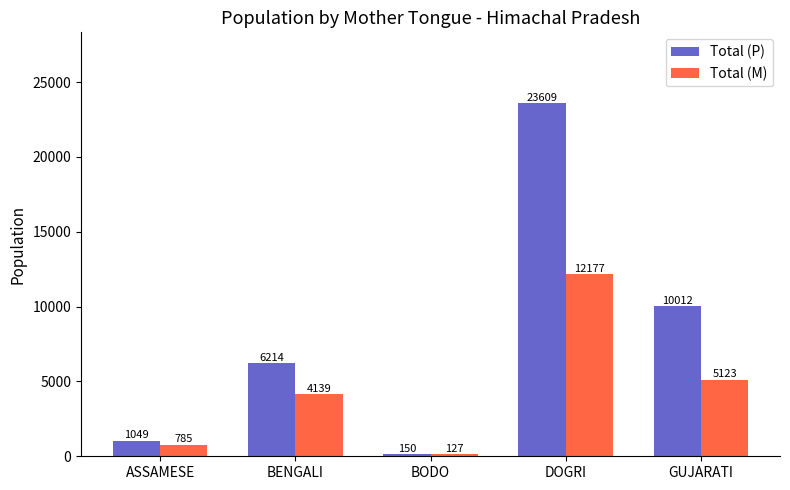

Rank the categories by Total (P) value from highest to lowest.

DOGRI, GUJARATI, BENGALI, ASSAMESE, BODO